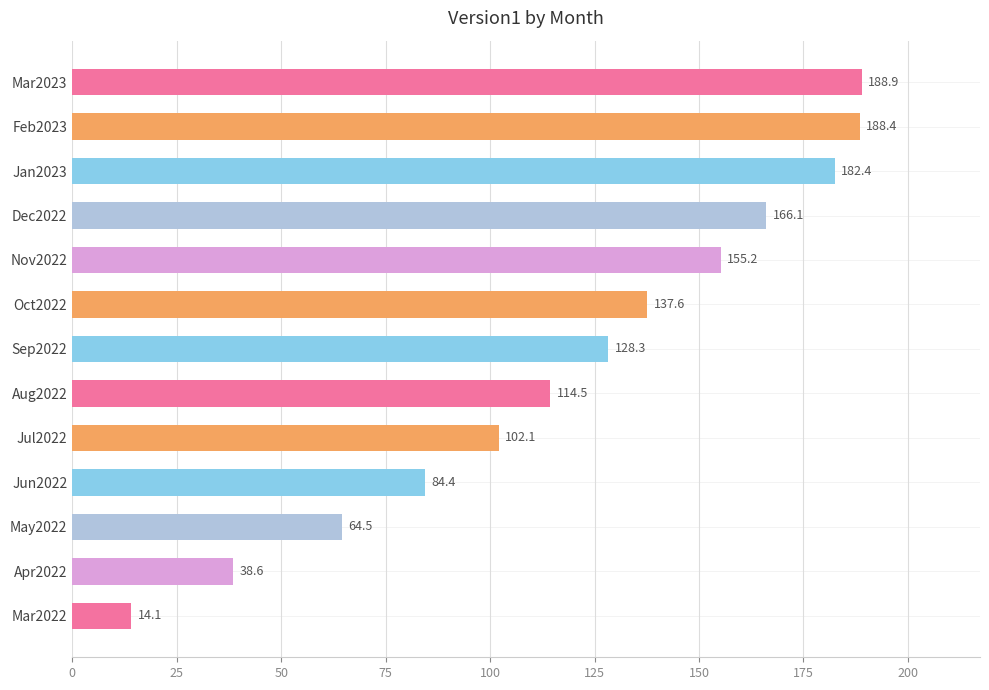

Is it true that the value at Dec2022 is 166.1?

True